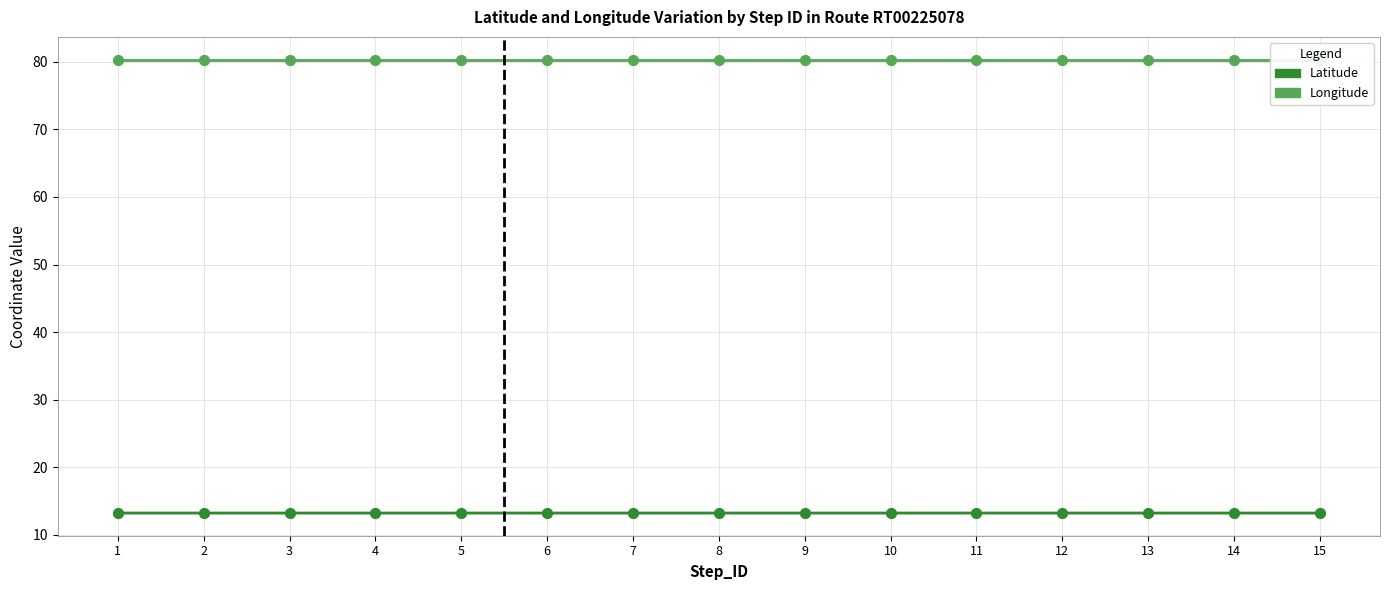

Is the value of Longitude at 11 greater than the value of Latitude at 2?

Yes